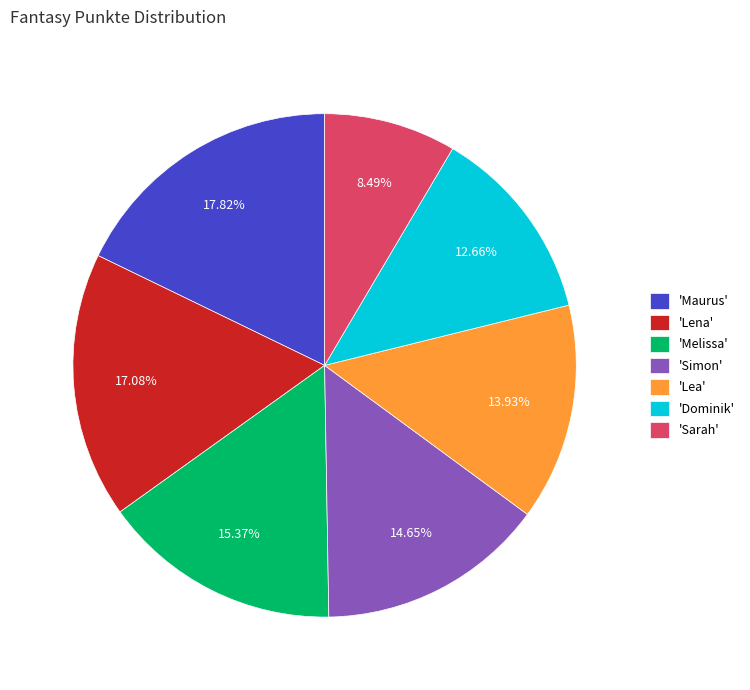

Count the number of slices in the pie.

7